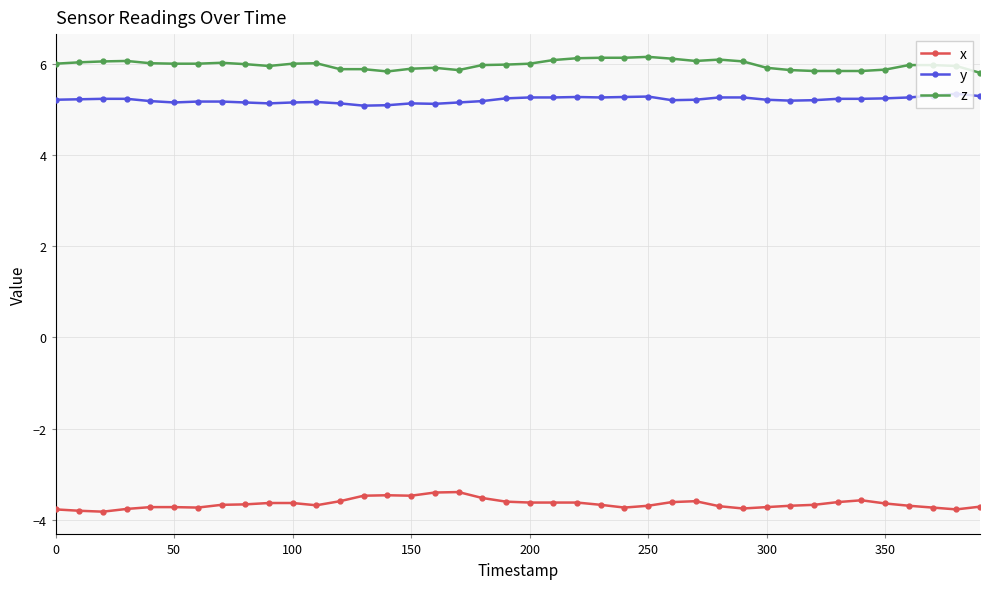

What is the sum of all x values?

-145.9